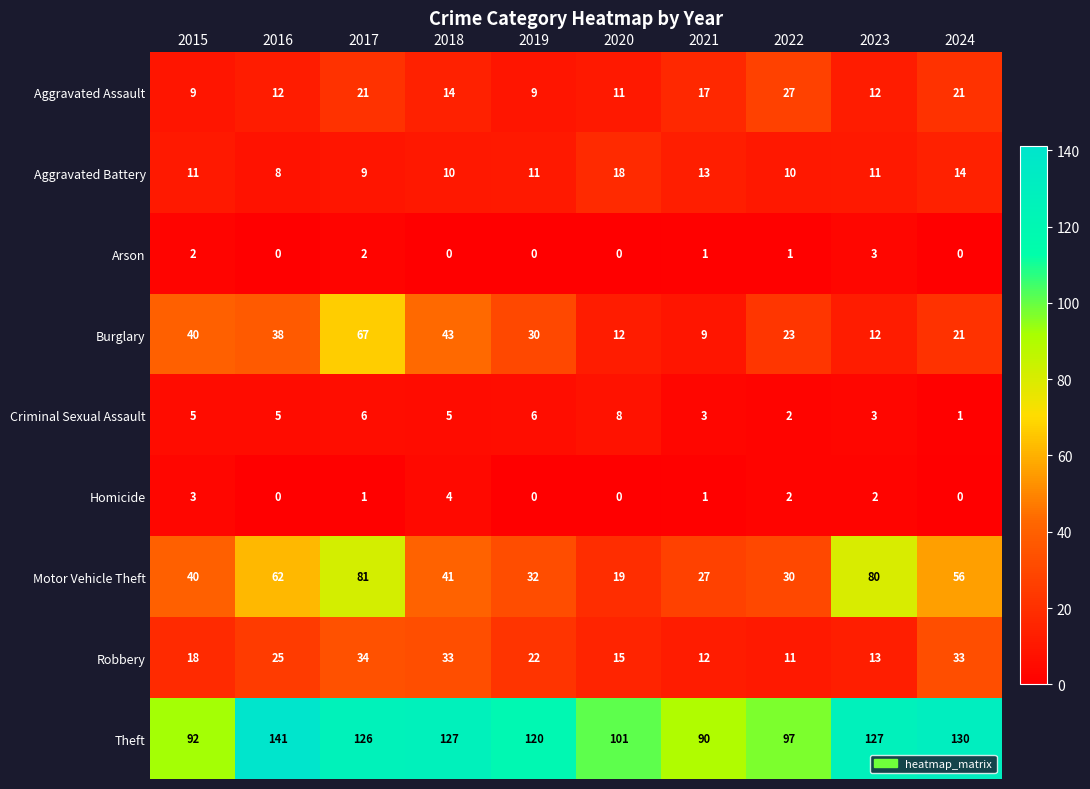

The Aggravated Assault series shows 21 at 2017. True or false?

True